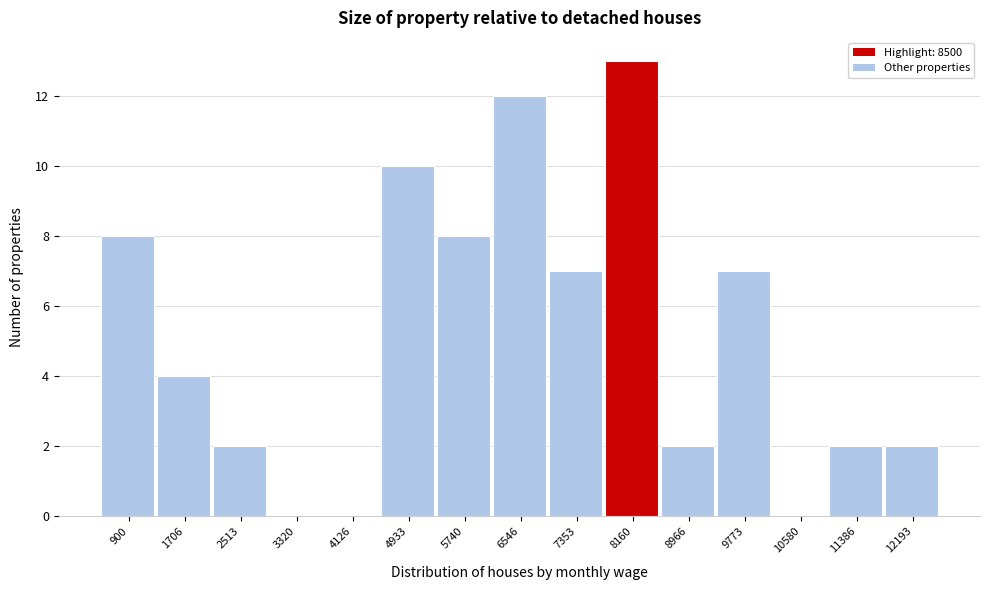

Reading left to right, what are all the values shown in this chart?

900=8	1706=4	2513=2	3320=0	4126=0	4933=10	5740=8	6546=12	7353=7	8160=13	8966=2	9773=7	10580=0	11386=2	12193=2